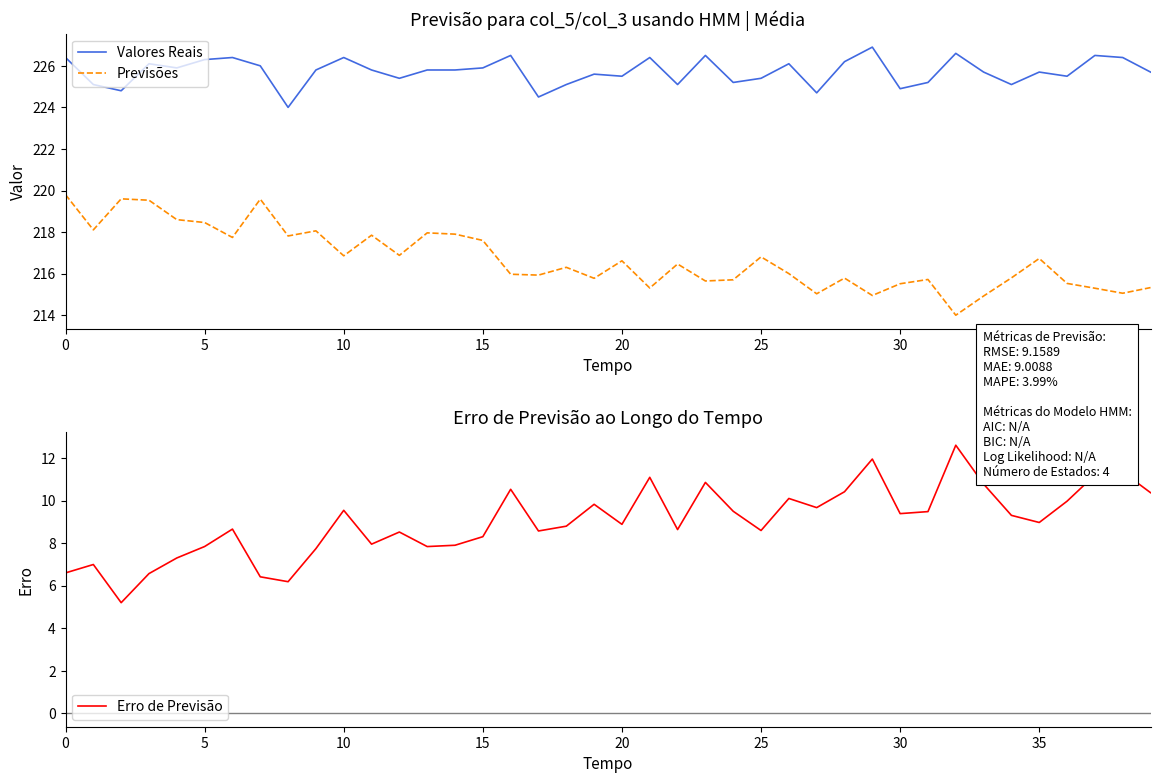

Reading right to left, what are all the values shown in this chart?

Valores Reais: 225.7	226.4	226.5	225.5	225.7	225.1	225.7	226.6	225.2	224.9	226.9	226.2	224.7	226.1	225.4	225.2	226.5	225.1	226.4	225.5	225.6	225.1	224.5	226.5	225.9	225.8	225.8	225.4	225.8	226.4	225.8	224.0	226.0	226.4	226.3	225.9	226.1	224.8	225.1	226.4
Previsões: 215.3	215.1	215.3	215.5	216.7	215.8	214.9	214.0	215.7	215.5	214.9	215.8	215.0	216.0	216.8	215.7	215.6	216.5	215.3	216.6	215.8	216.3	215.9	216.0	217.6	217.9	218.0	216.9	217.8	216.9	218.1	217.8	219.6	217.7	218.5	218.6	219.5	219.6	218.1	219.8
Erro de Previsão: 10.4	11.3	11.2	10.0	9.0	9.3	10.8	12.6	9.5	9.4	12.0	10.4	9.7	10.1	8.6	9.5	10.9	8.6	11.1	8.9	9.8	8.8	8.6	10.5	8.3	7.9	7.8	8.5	8.0	9.5	7.7	6.2	6.4	8.7	7.8	7.3	6.6	5.2	7.0	6.6